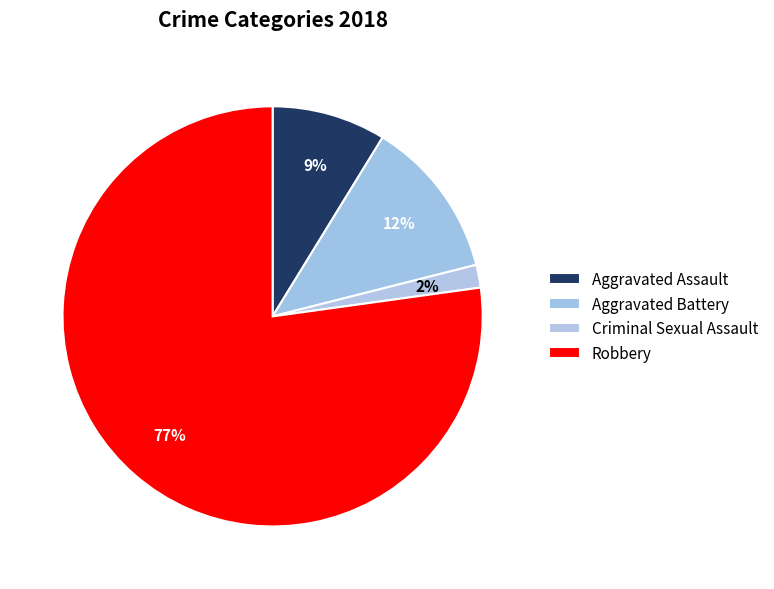

Is it true that Aggravated Battery is 5% of the pie?

False